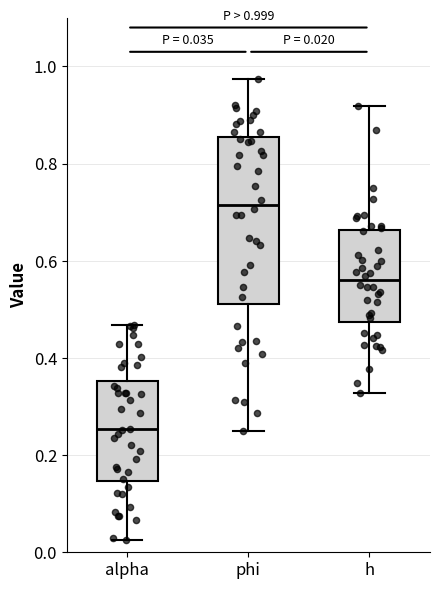

Which box's median line is the highest?

phi